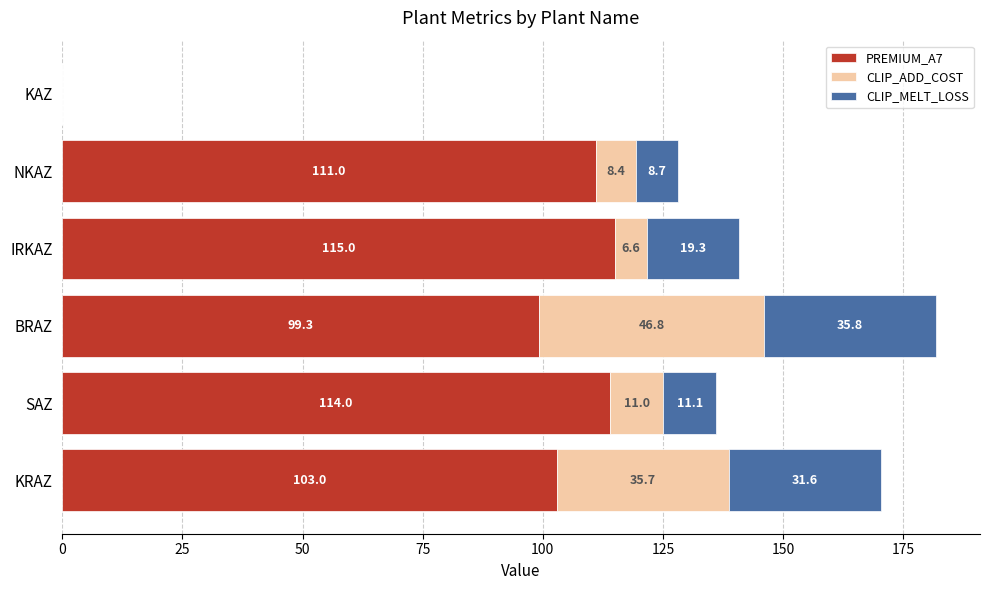

What is the highest value of the PREMIUM_A7 series?

115.0